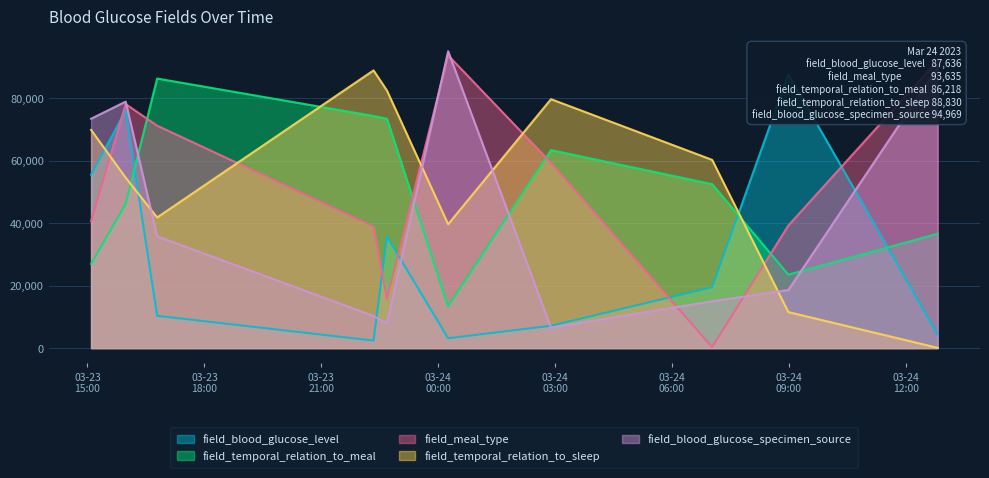

After their last crossing, which series has the higher values: field_temporal_relation_to_sleep or field_blood_glucose_level?

field_blood_glucose_level